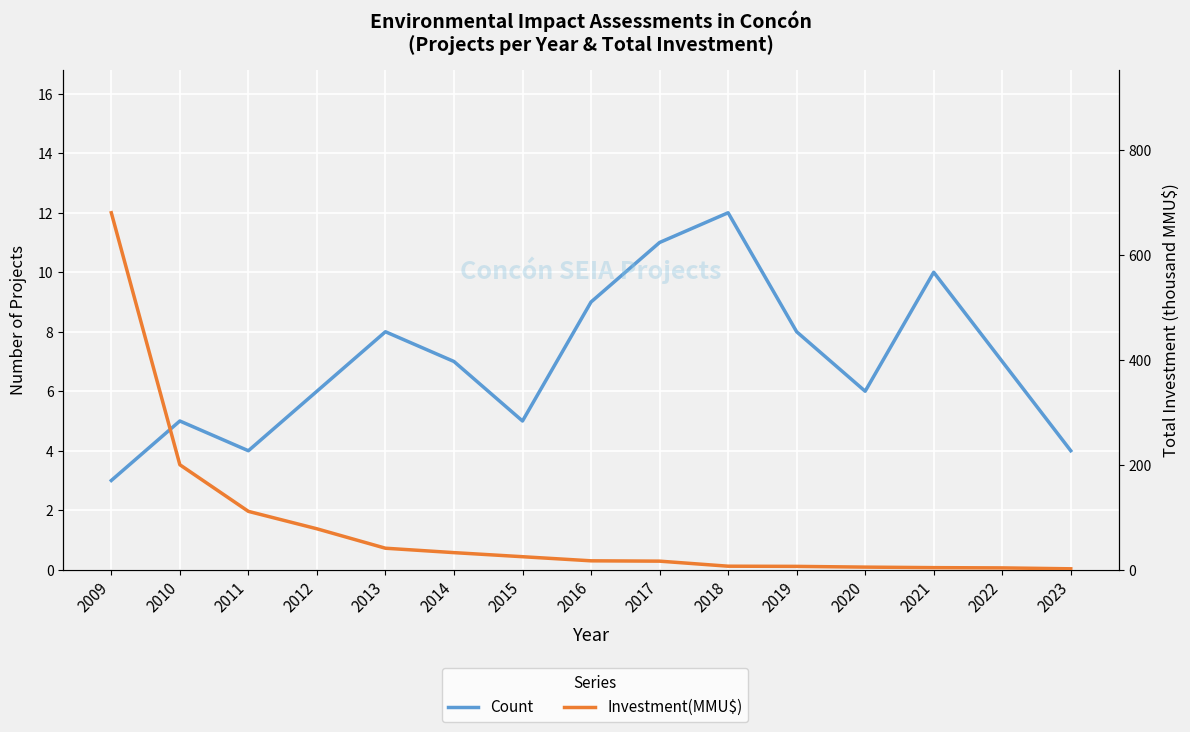

How many intersections are there between Count and Investment(MMU$)?

1